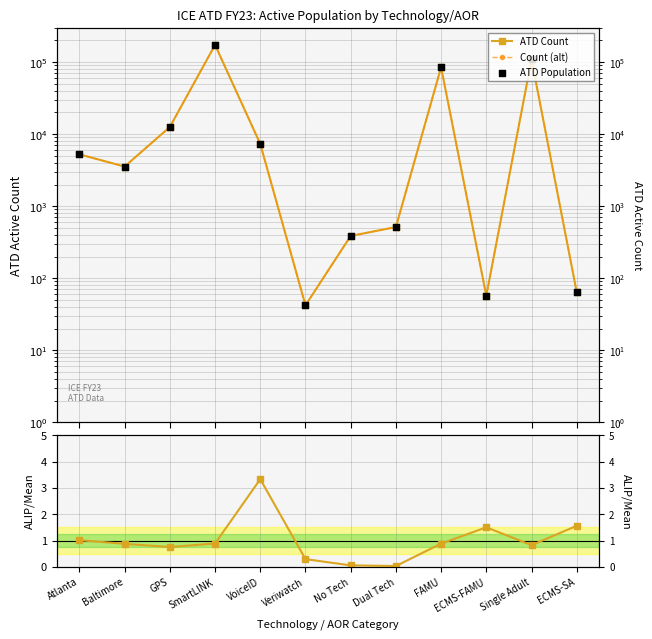

At how many categories does at least one series exceed 15342?

3